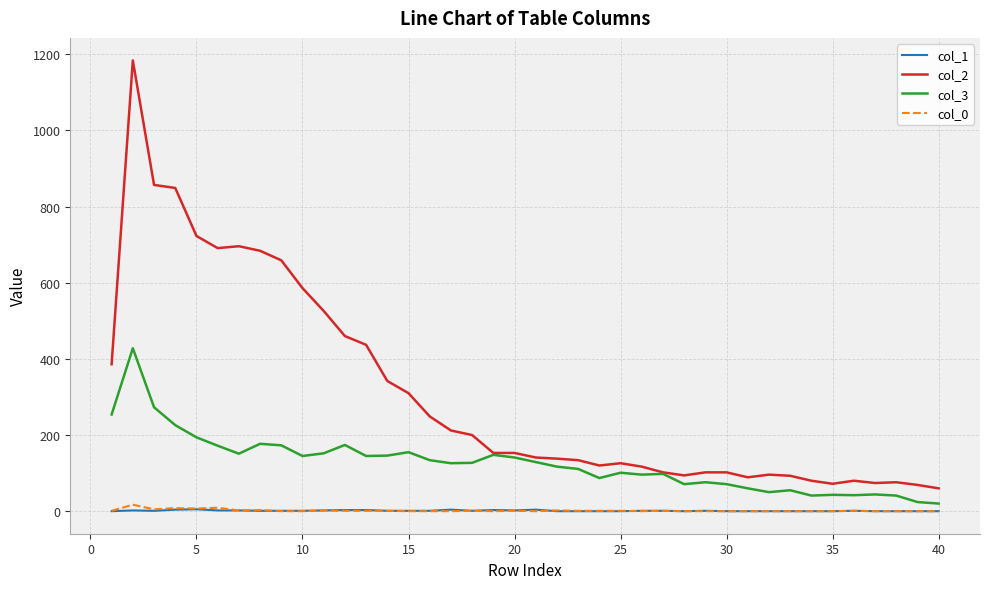

What is the greatest value displayed?

1184